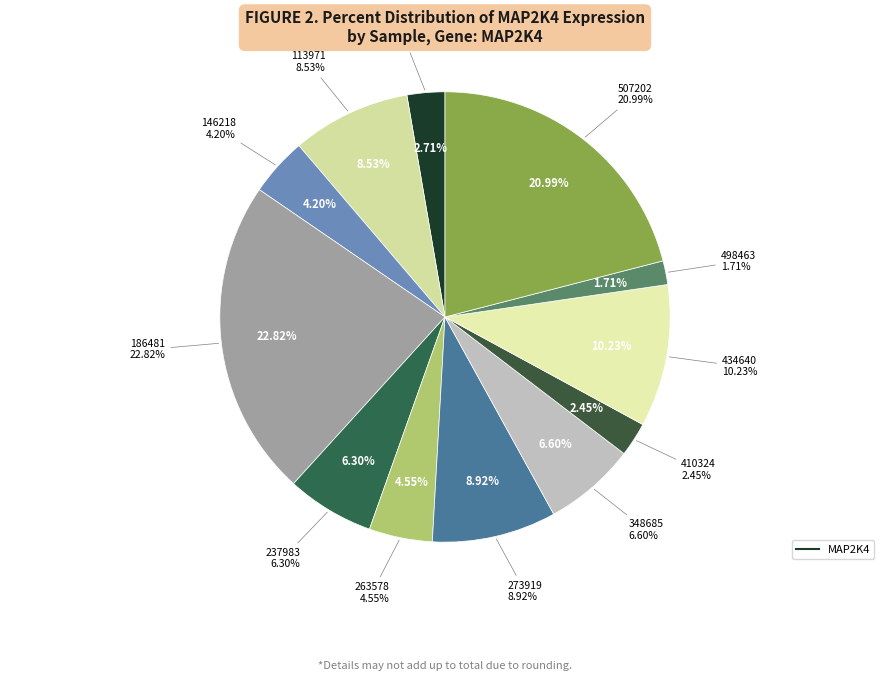

Which slice is the largest?

186481